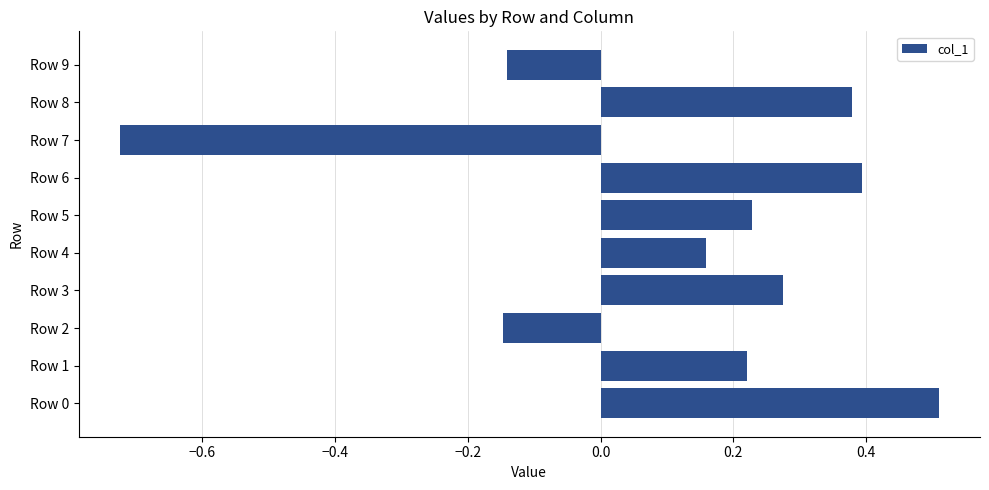

Does the chart contain stacked bars?

No